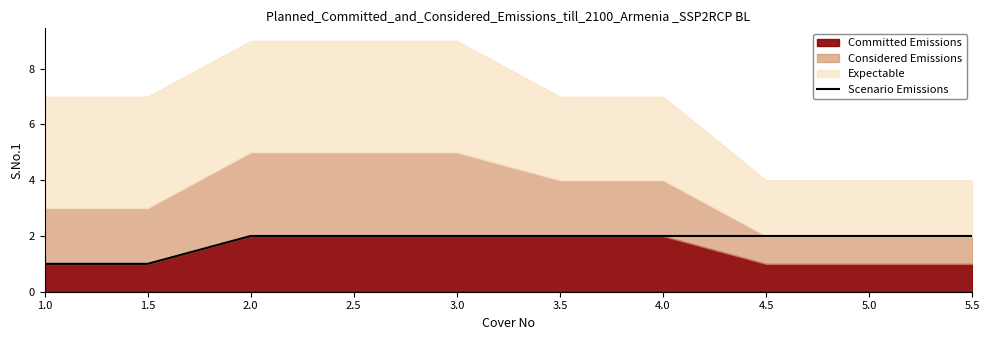

What is the minimum value shown in the chart?

1